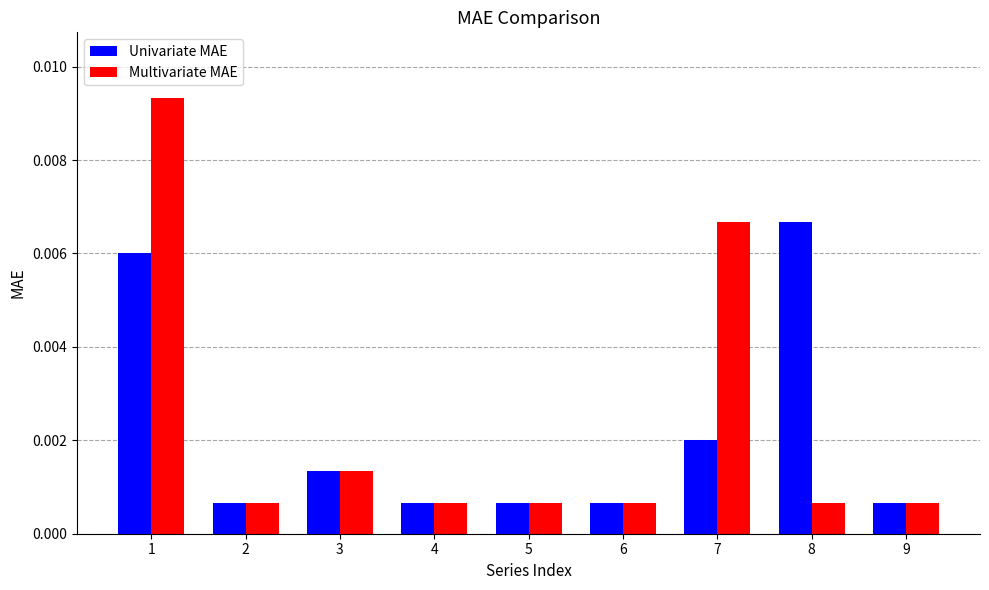

Which series has the largest range (max minus min)?

Multivariate MAE